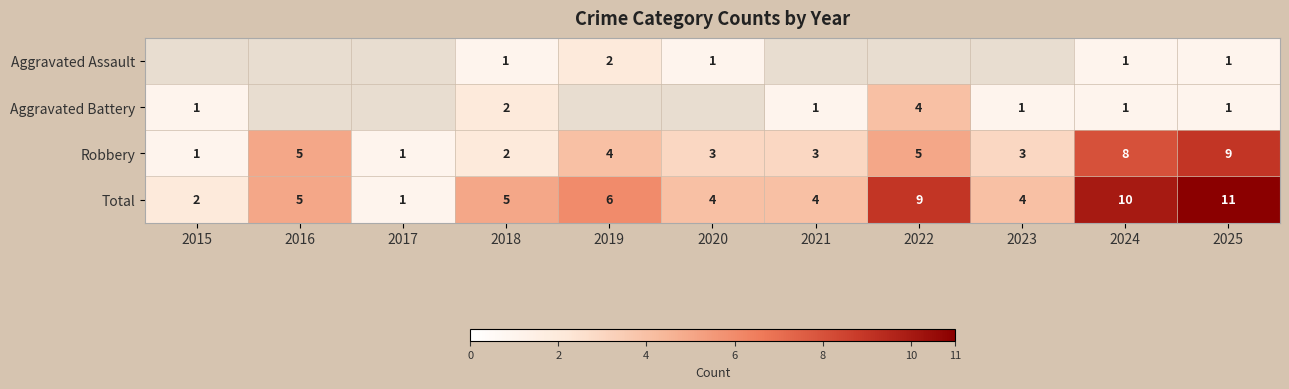

At which category does the chart reach its peak across all series?

2025